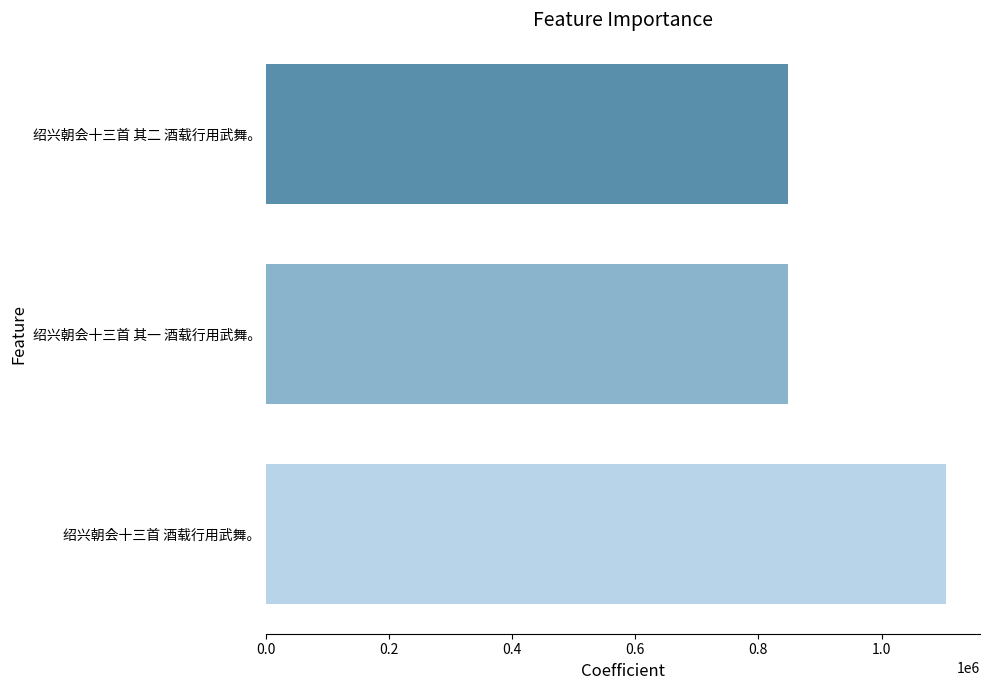

What is the smallest value displayed?

847685